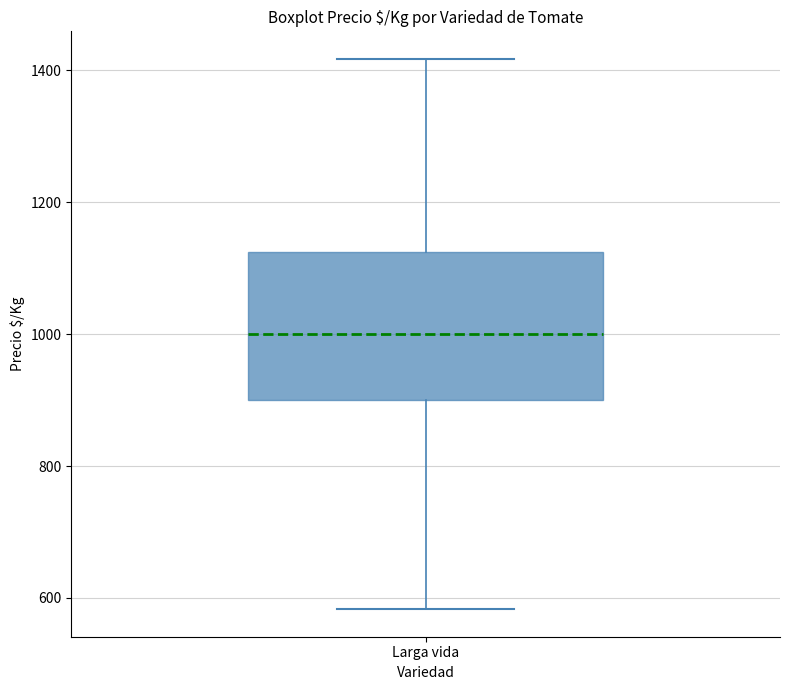

Where does the lower whisker of the box for Larga vida end on the y-axis? The values are not printed on the chart, so give them approximately, as read against the axis.

580